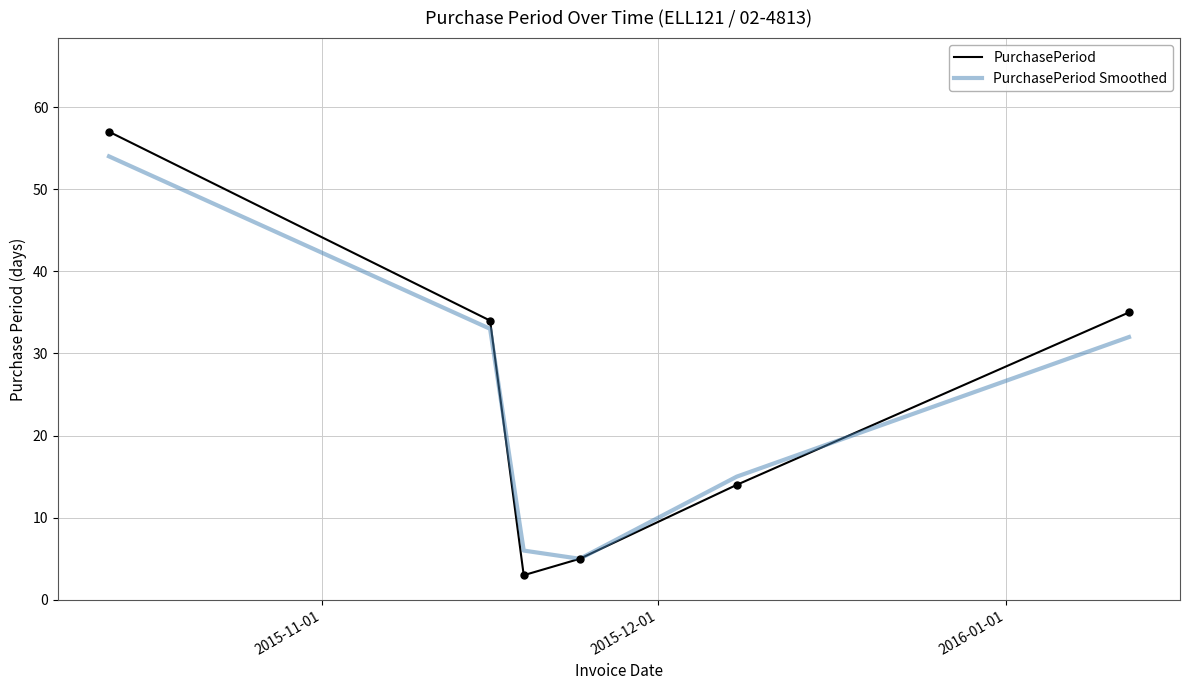

Rank the series by their maximum value, from highest to lowest.

PurchasePeriod, PurchasePeriod Smoothed